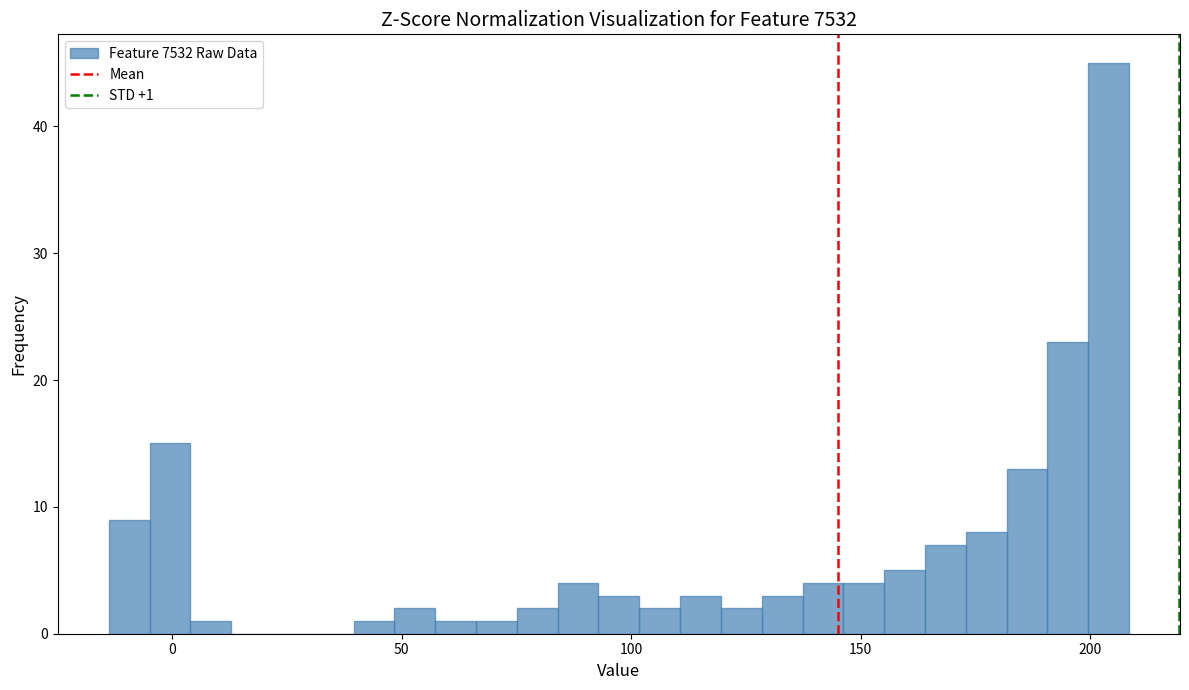

Read against the x-axis, roughly where is the centre of the tallest bar?

205